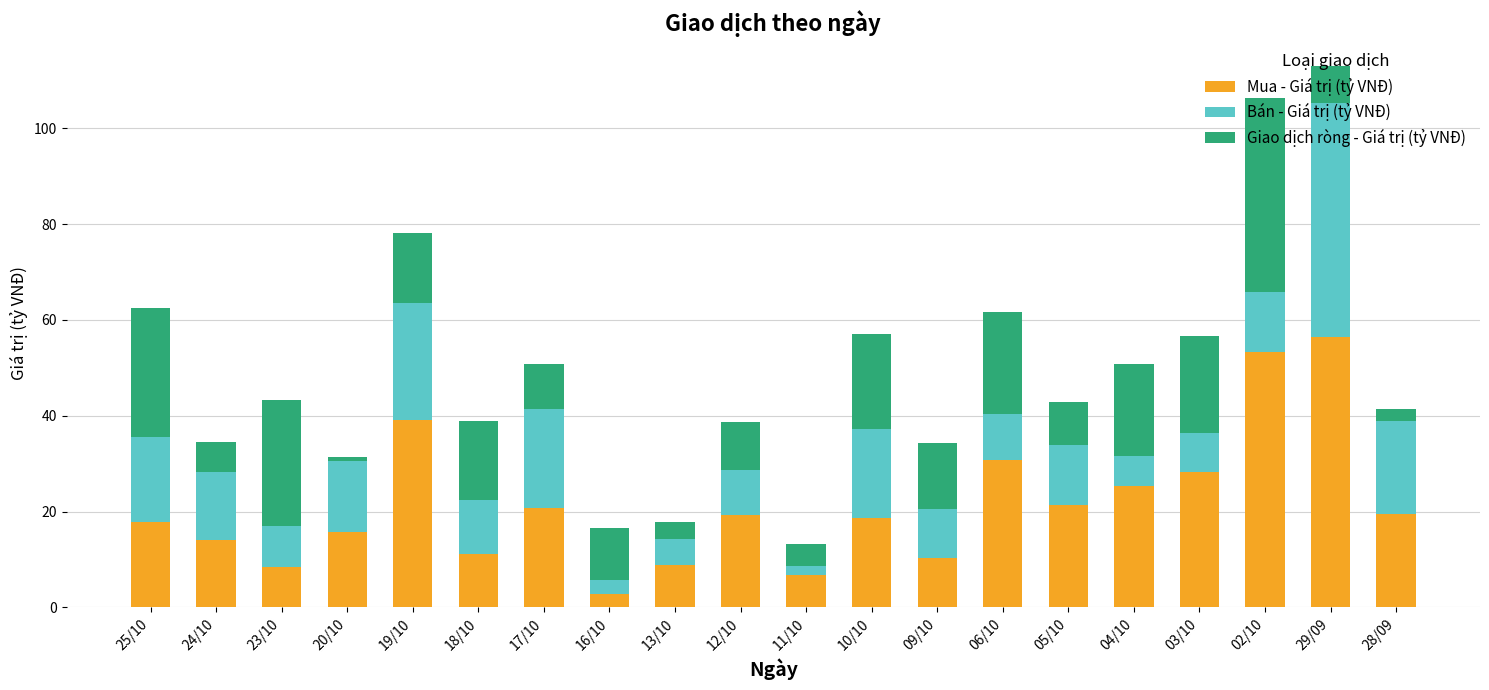

Reading right to left, what are all the values shown in this chart?

Mua - Giá trị (tỷ VNĐ): 28/09=19.5	29/09=56.5	02/10=53.2	03/10=28.3	04/10=25.4	05/10=21.4	06/10=30.8	09/10=10.3	10/10=18.6	11/10=6.7	12/10=19.3	13/10=8.9	16/10=2.9	17/10=20.7	18/10=11.2	19/10=39.0	20/10=15.6	23/10=8.5	24/10=14.1	25/10=17.8
Bán - Giá trị (tỷ VNĐ): 28/09=21.9	29/09=48.9	02/10=12.5	03/10=8.2	04/10=6.2	05/10=12.5	06/10=9.5	09/10=24.0	10/10=38.5	11/10=1.9	12/10=9.2	13/10=5.3	16/10=13.8	17/10=30.2	18/10=27.7	19/10=24.5	20/10=15.0	23/10=34.8	24/10=20.5	25/10=44.6
Giao dịch ròng - Giá trị (tỷ VNĐ): 28/09=-2.4	29/09=7.6	02/10=40.7	03/10=20.1	04/10=19.2	05/10=8.9	06/10=21.3	09/10=-13.7	10/10=-20.0	11/10=4.7	12/10=10.1	13/10=3.6	16/10=-10.9	17/10=-9.5	18/10=-16.5	19/10=14.5	20/10=0.7	23/10=-26.3	24/10=-6.4	25/10=-26.9